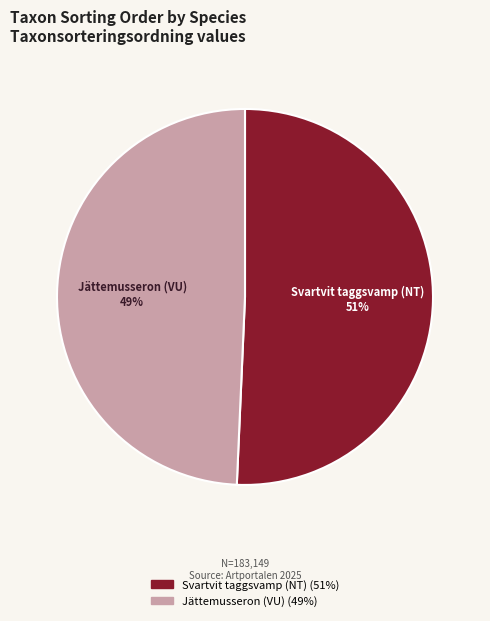

Rank the categories by value from highest to lowest.

Svartvit taggsvamp (NT), Jättemusseron (VU)